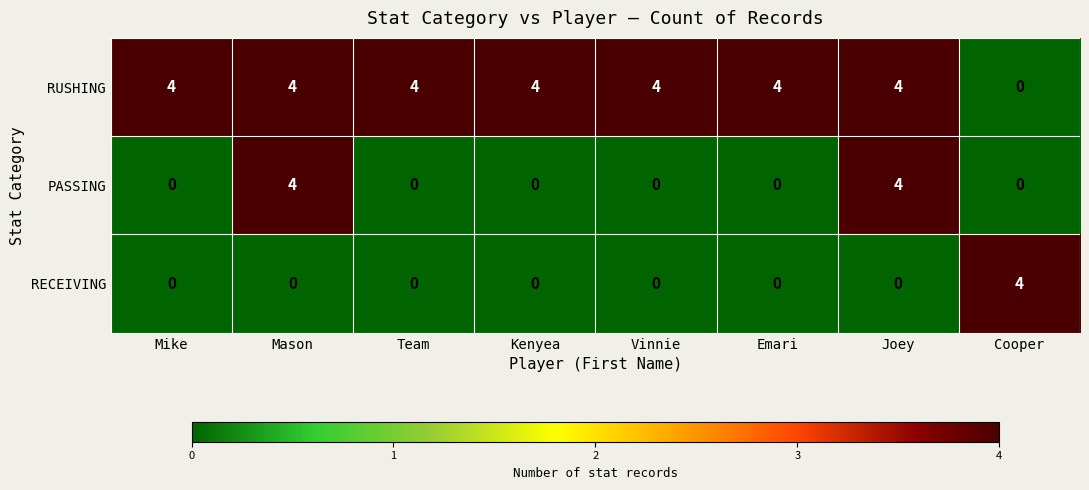

What is the sum of all RECEIVING values?

4